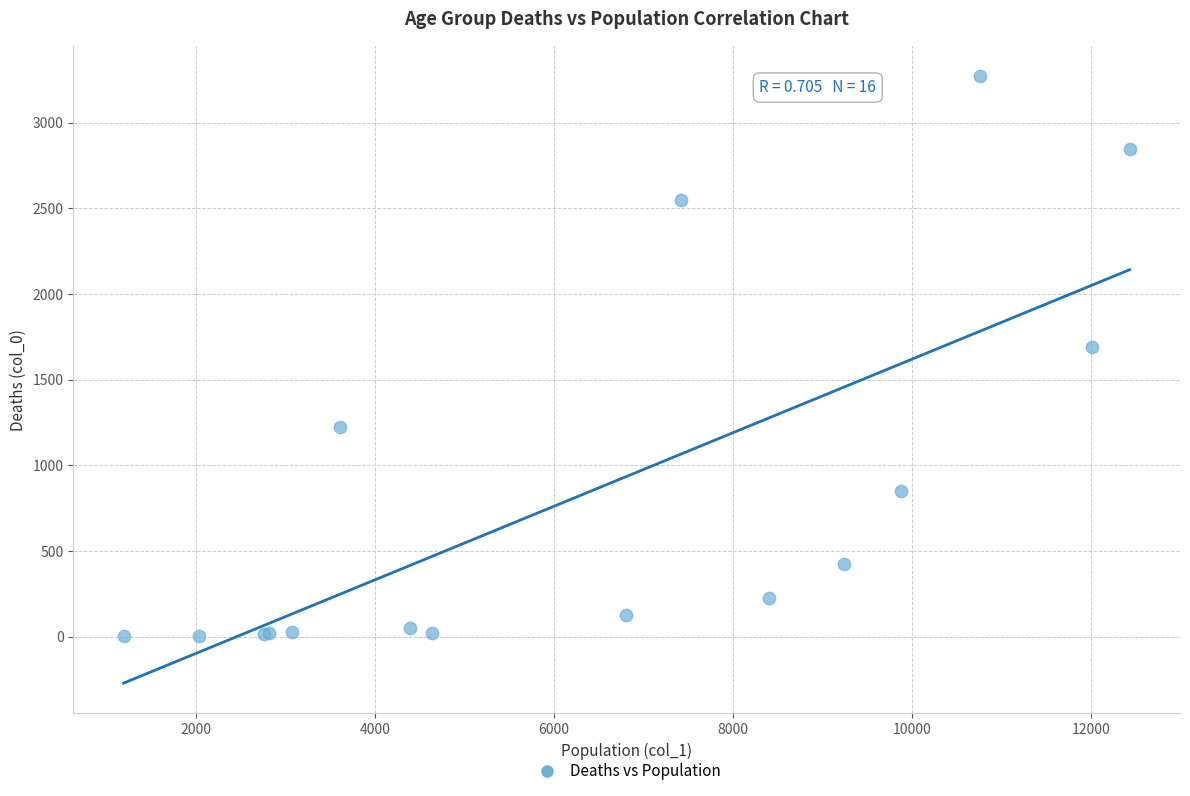

What Y value in the scatter plot is closest to 1638?

1690